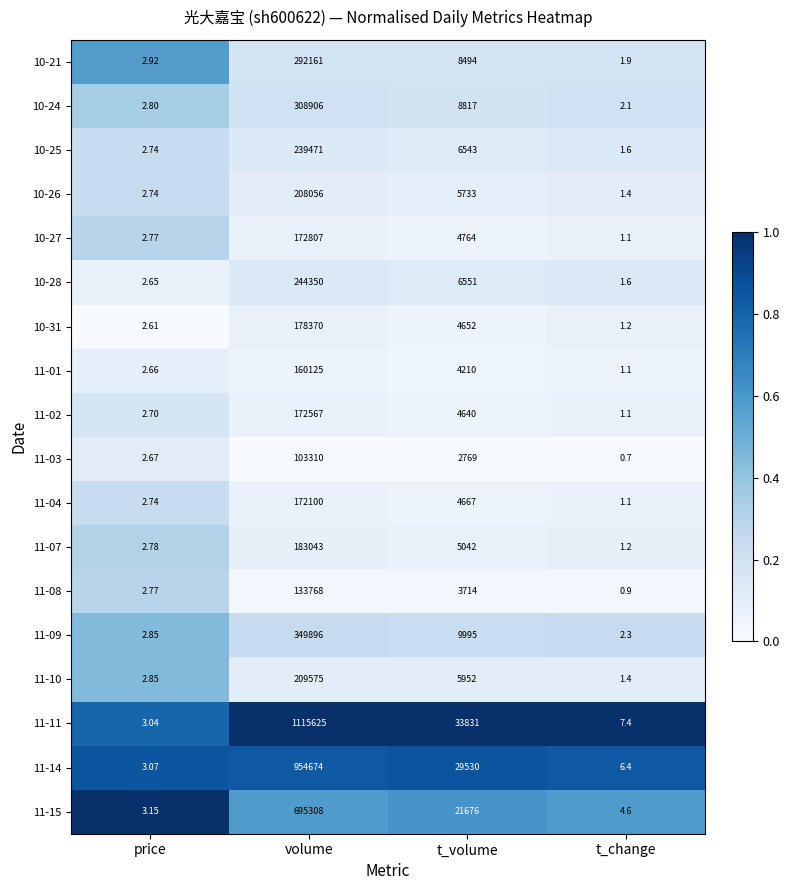

At how many categories does at least one series exceed 0?

4